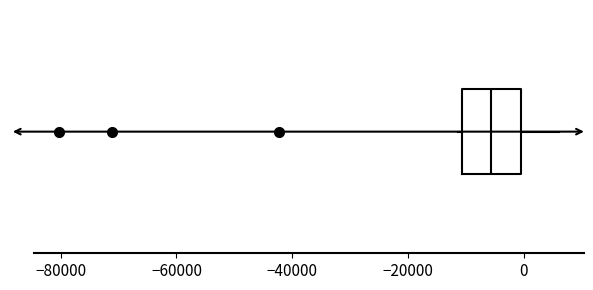

Read this box plot against the x-axis: the position of the median line, the range covered by the box, and the ends of both whiskers. The values are not printed on the chart, so give them approximately, as read against the axis.

median -6000, box -10000 to 0, whiskers -12000 to 6000